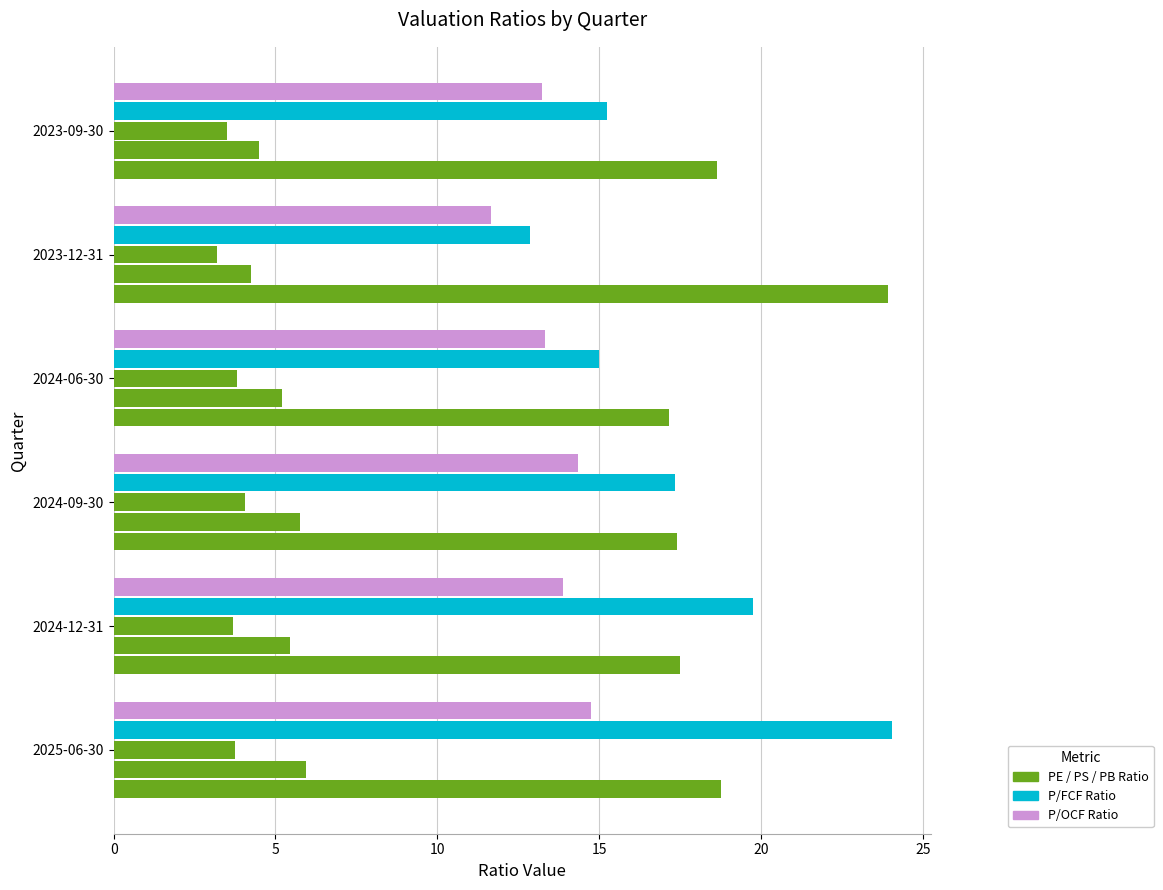

Reading left to right, what are all the values shown in this chart?

PE Ratio: 18.8	17.5	17.4	17.2	23.9	18.6
PS Ratio: 5.9	5.4	5.8	5.2	4.2	4.5
PB Ratio: 3.7	3.7	4.1	3.8	3.2	3.5
P/FCF Ratio: 24.0	19.8	17.4	15.0	12.9	15.2
P/OCF Ratio: 14.7	13.9	14.3	13.3	11.7	13.2